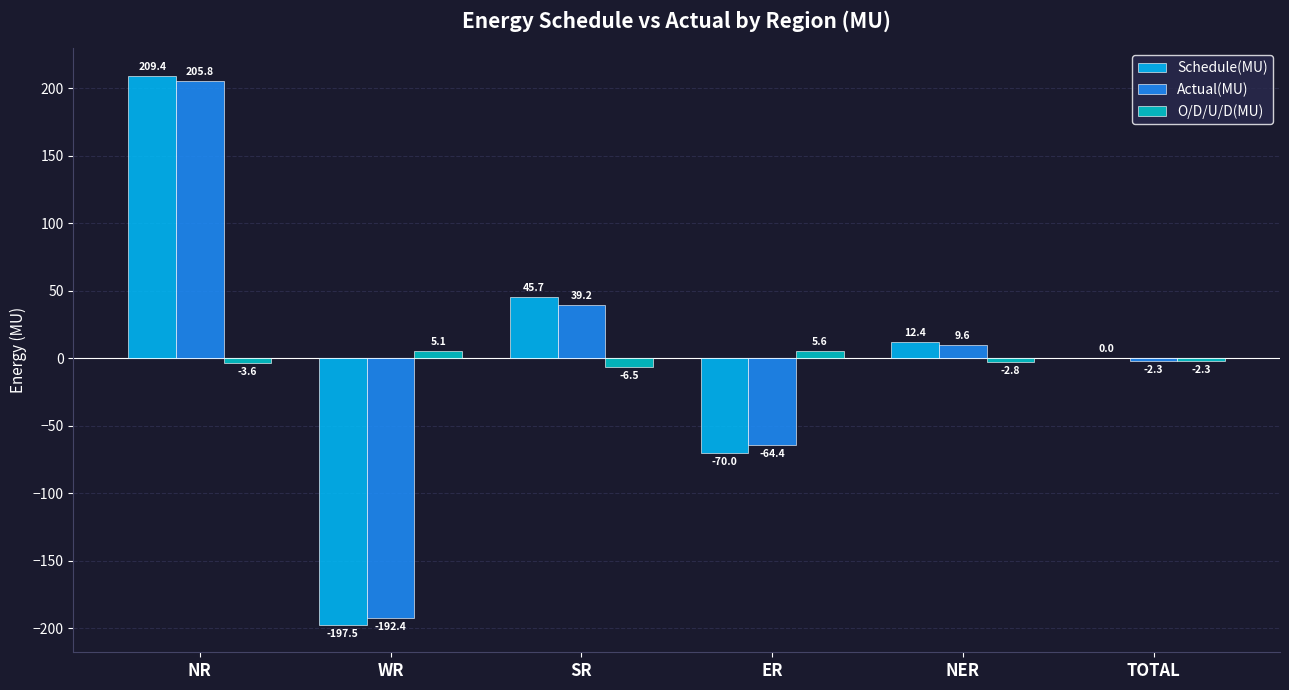

Is the value of O/D/U/D(MU) at ER greater than the value of Actual(MU) at WR?

Yes